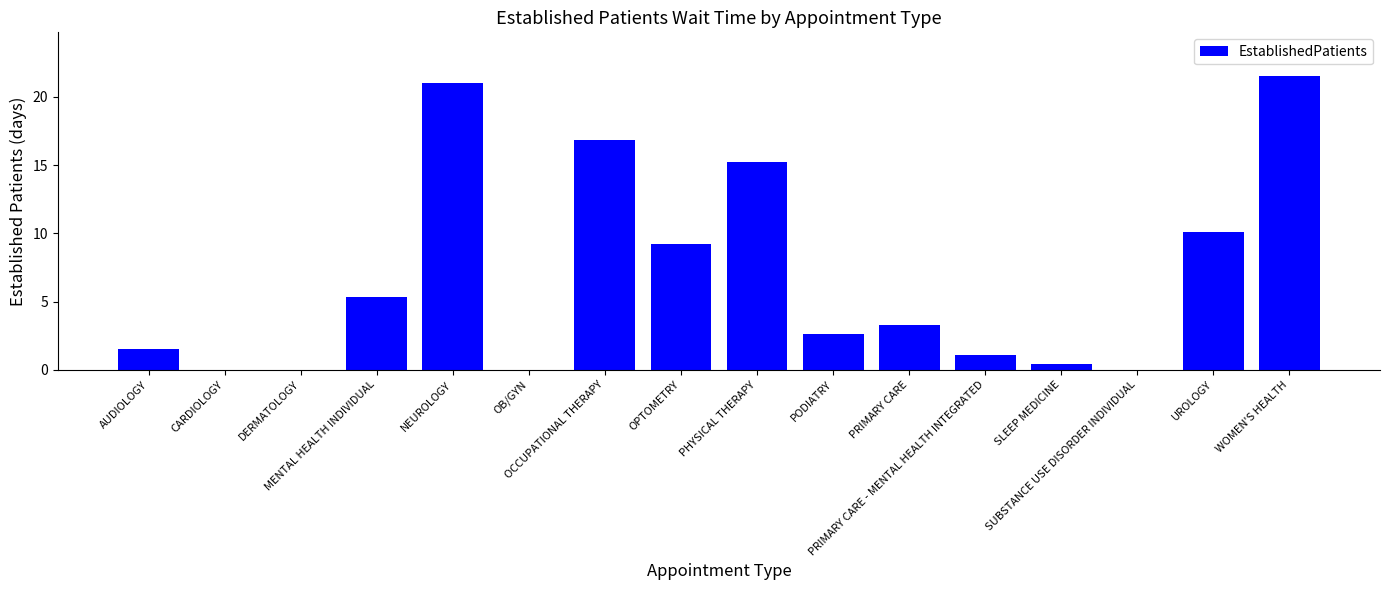

The chart shows a value of 0.0 at OB/GYN. True or false?

True